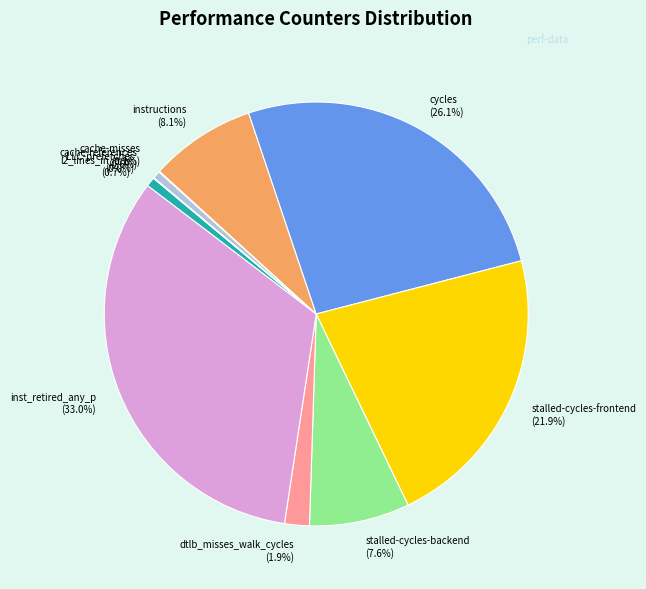

Which category has the biggest portion of the pie?

inst_retired_any_p